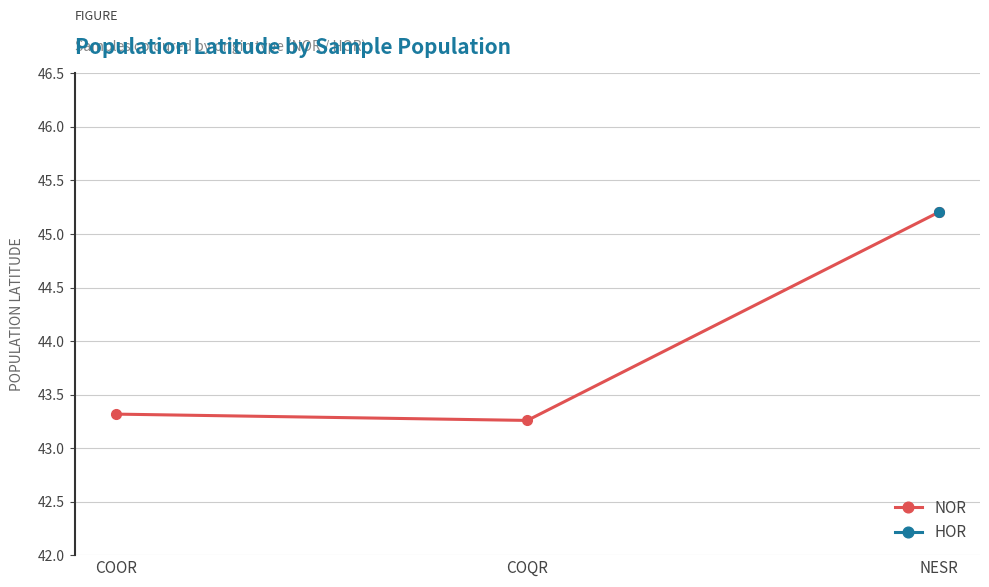

Reading right to left, what are all the values shown in this chart?

45.2	43.3	43.3